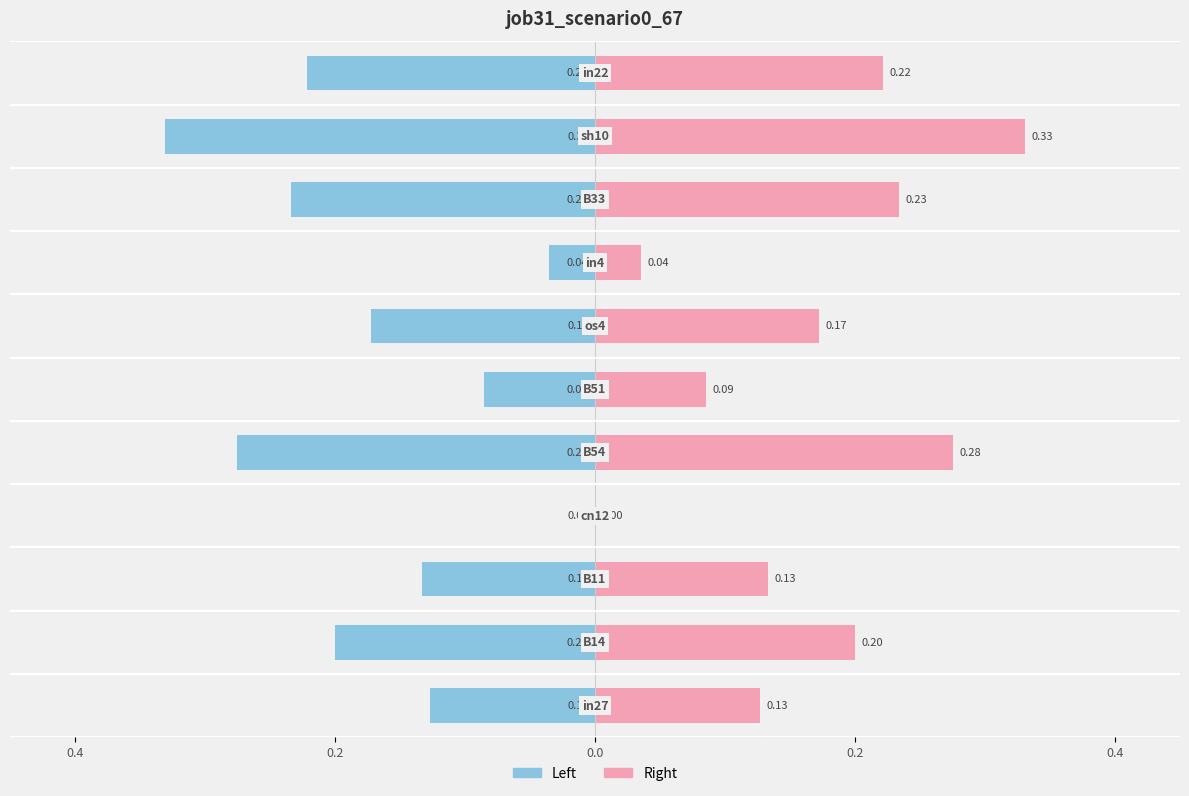

What is the value of the job31_scenario0_67 (left) bar at the 9th from the left?

-0.2